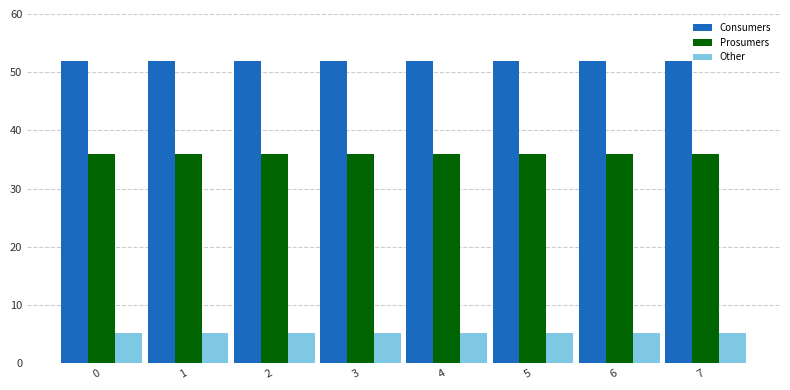

How many bars are there in total?

24